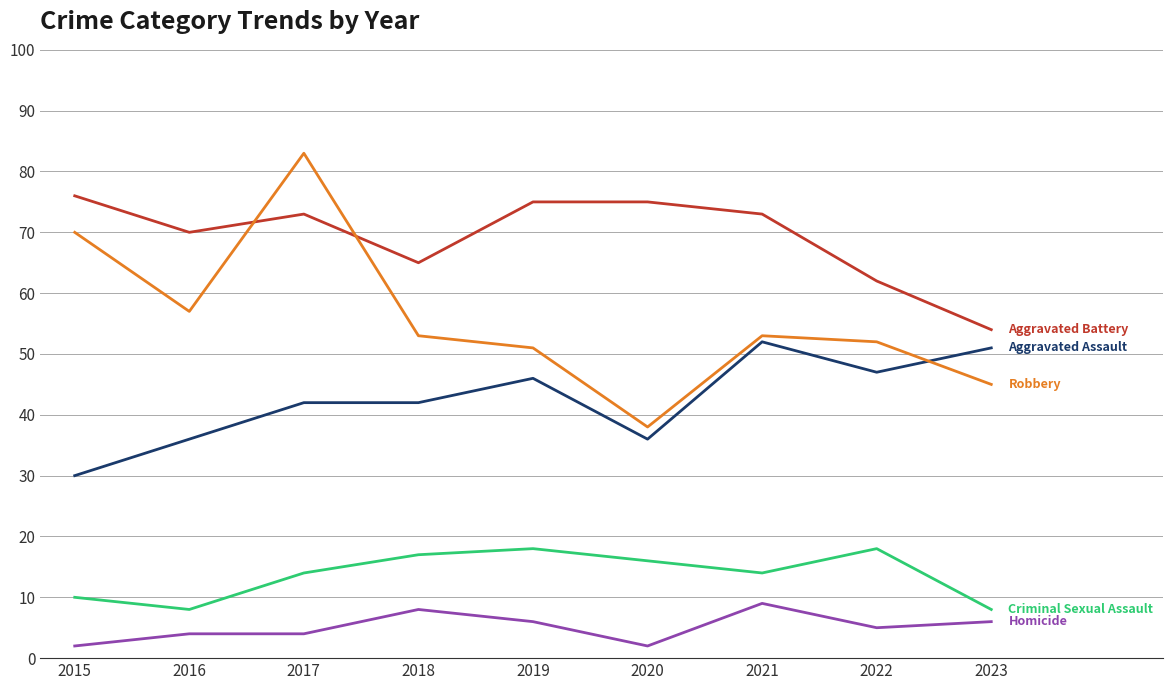

What is the maximum value shown in the chart?

83